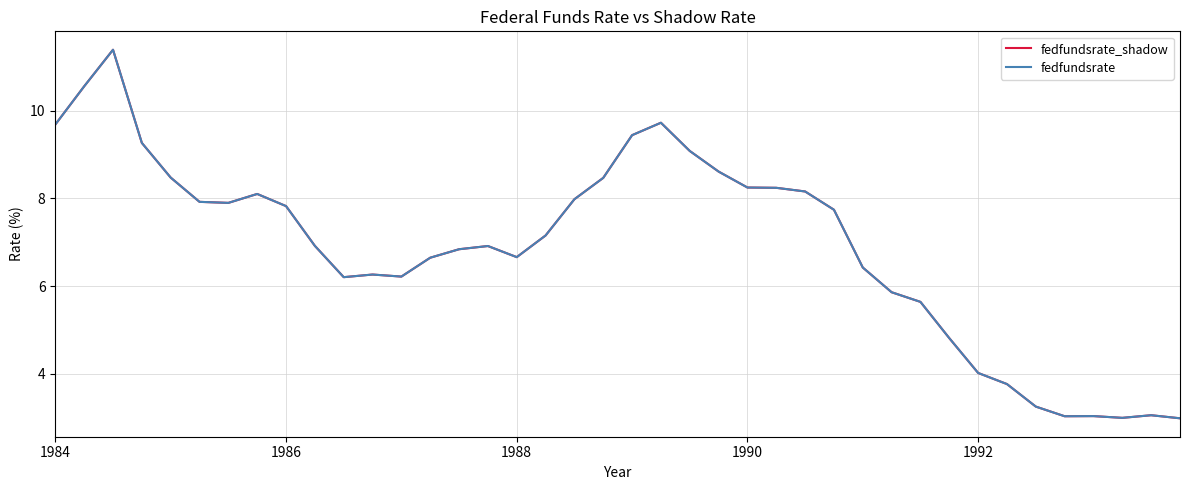

Does the chart have visible grid lines?

Yes